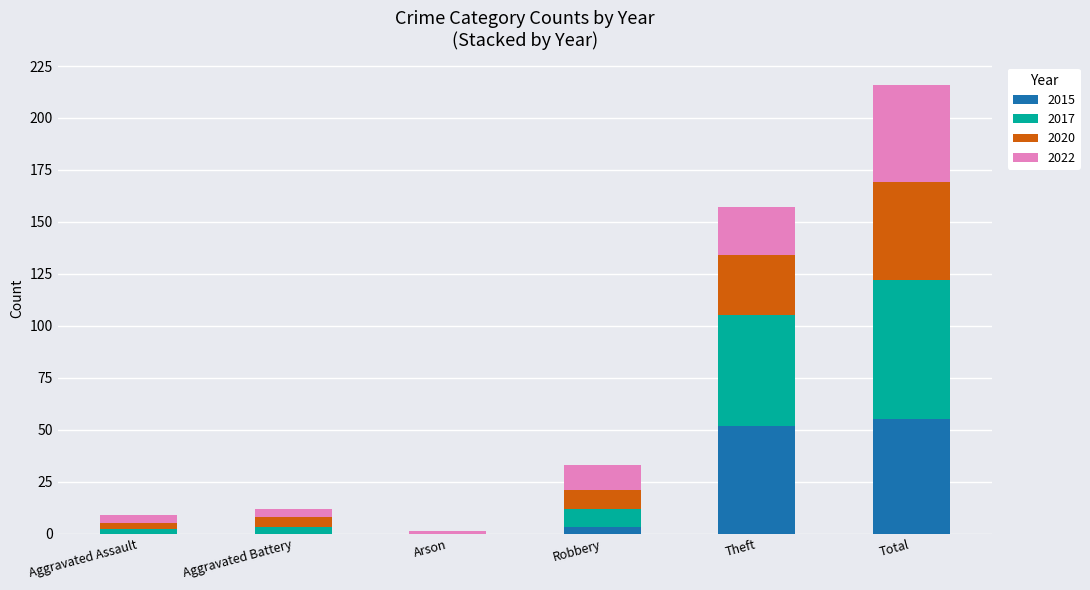

At which category is the sum across all series the highest?

Total